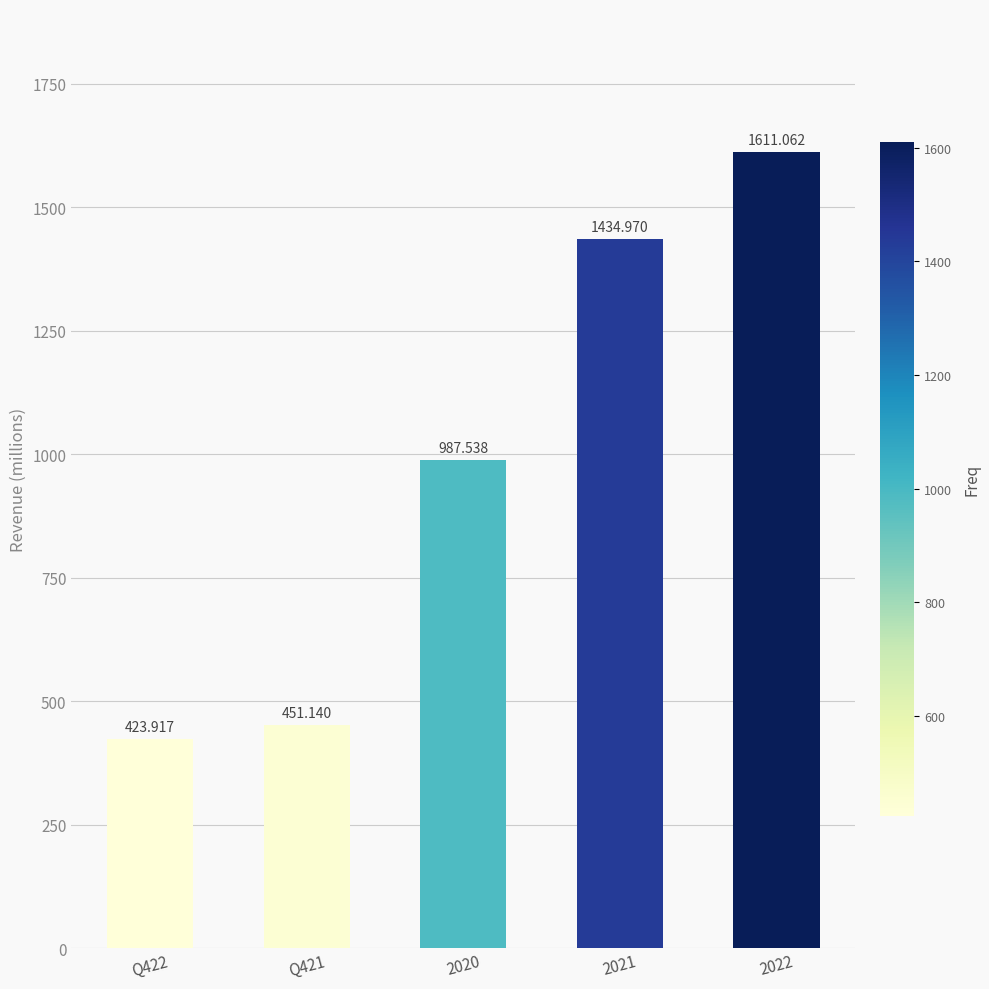

Rank the categories by value from lowest to highest.

Q422, Q421, 2020, 2021, 2022